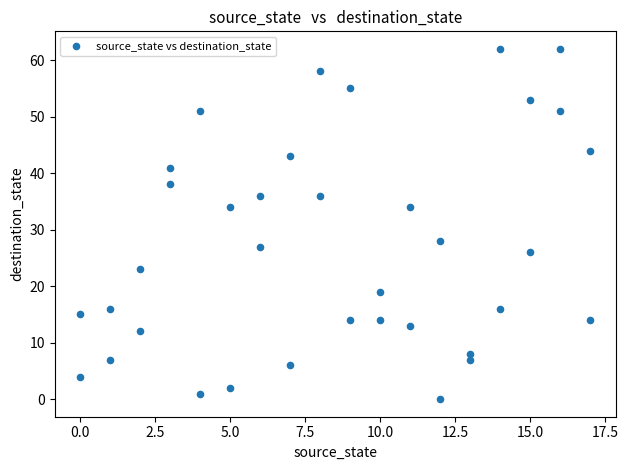

What is the range of Y values (max minus min)?

62